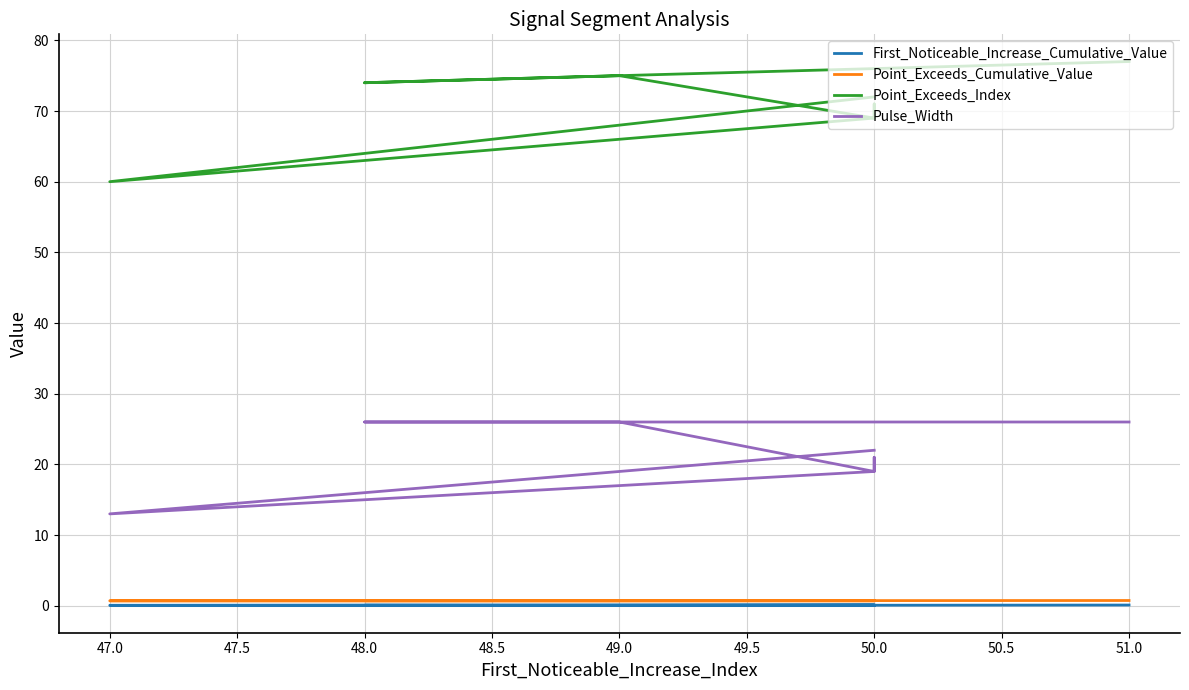

At how many categories does at least one series exceed 9?

10